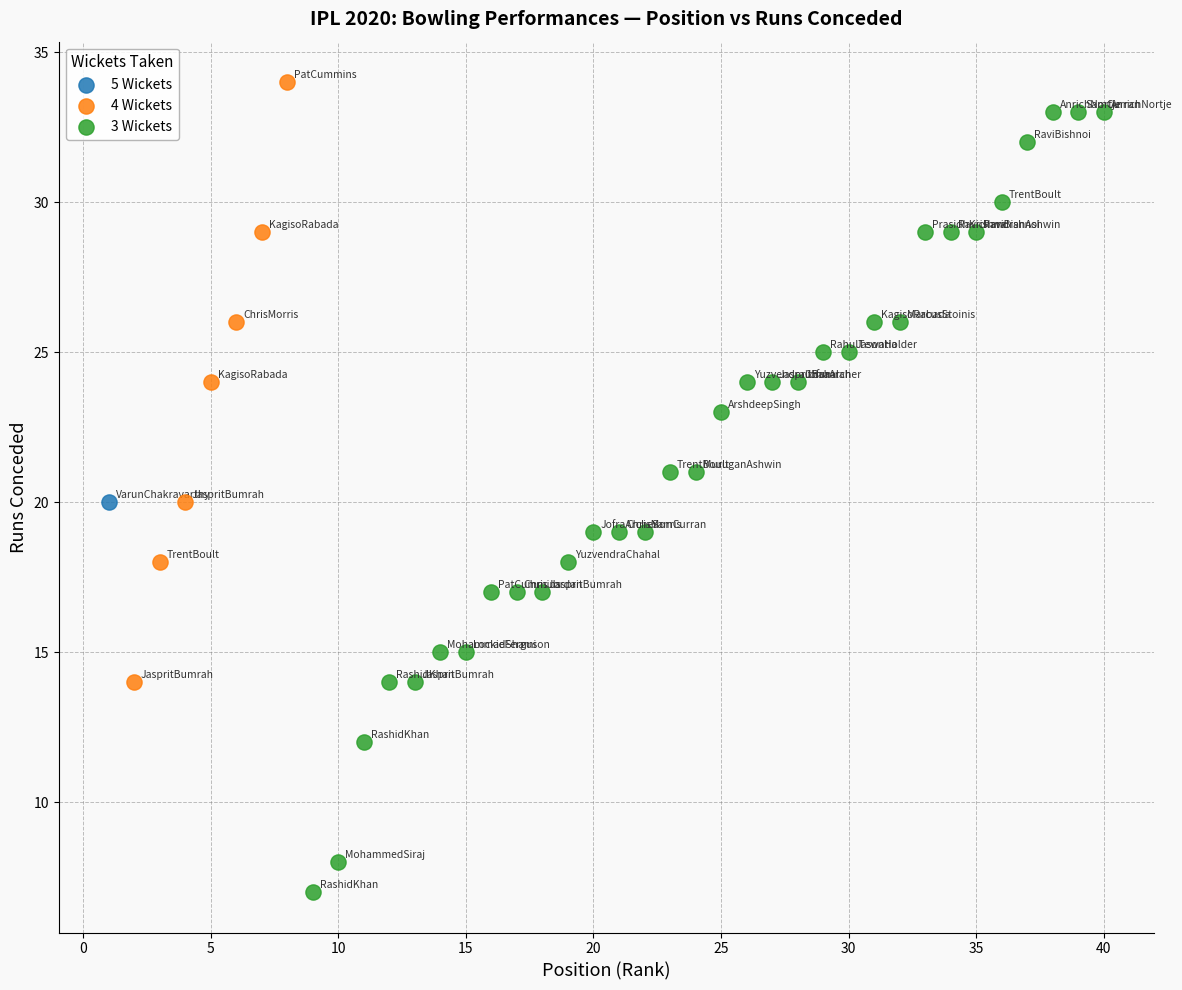

What are all the series names shown in the legend?

5 Wickets, 4 Wickets, 3 Wickets